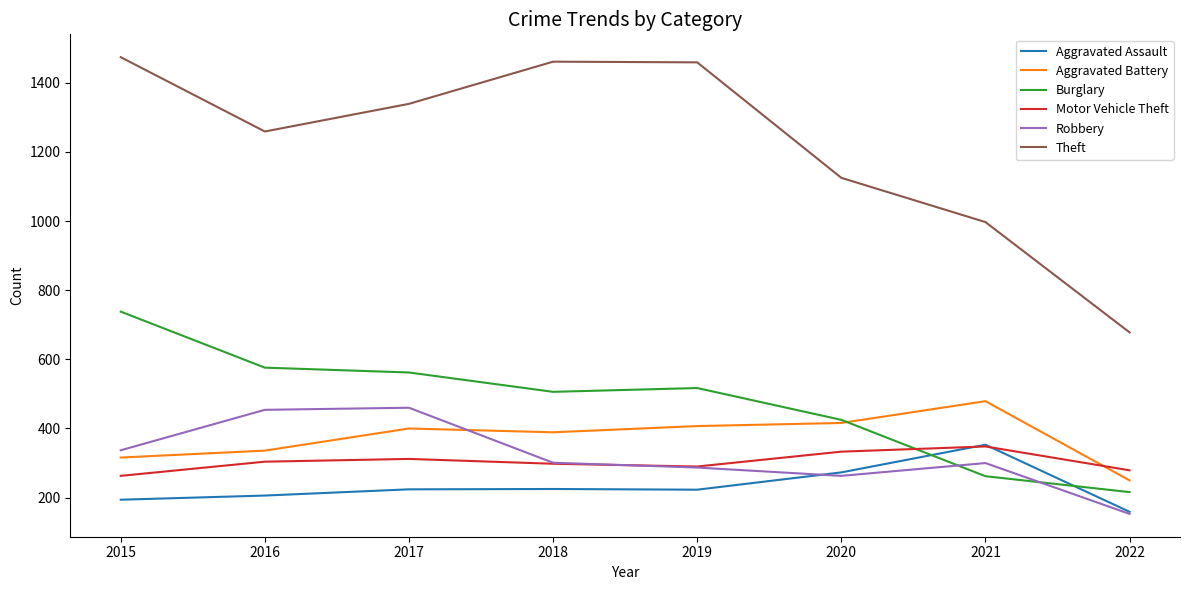

Rank the series at 2015 from lowest to highest value.

Aggravated Assault, Motor Vehicle Theft, Aggravated Battery, Robbery, Burglary, Theft